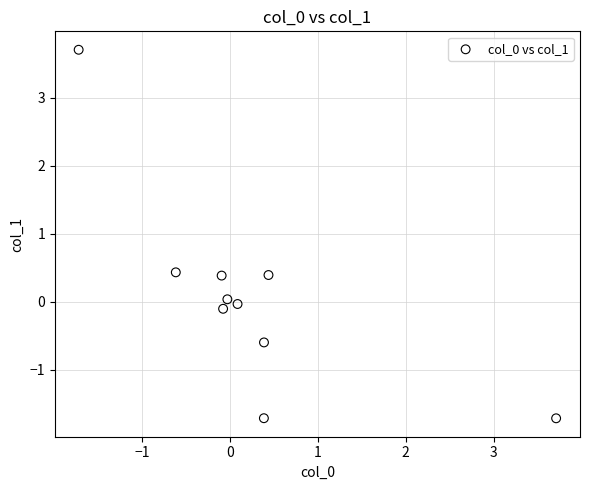

What is the range of Y values (max minus min)?

5.4